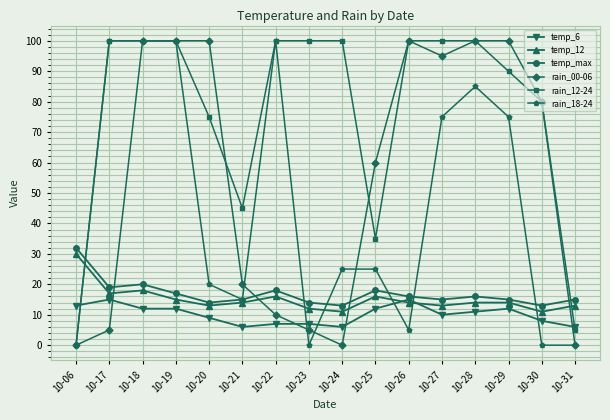

At which label does temp_max first exceed 16?

10-06